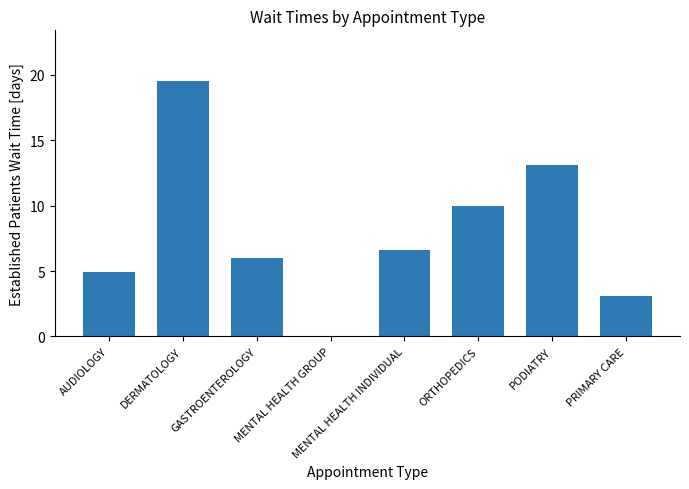

The chart shows a value of 13.1 at PODIATRY. True or false?

True